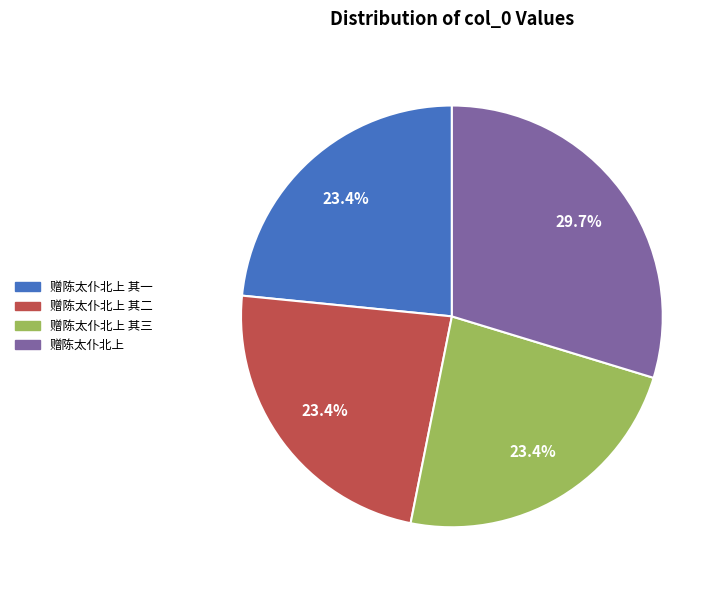

Does 赠陈太仆北上 其三 account for over 50% of the chart?

No